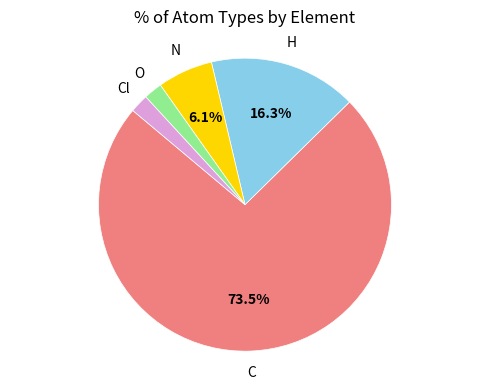

How many slices are in this pie chart?

5